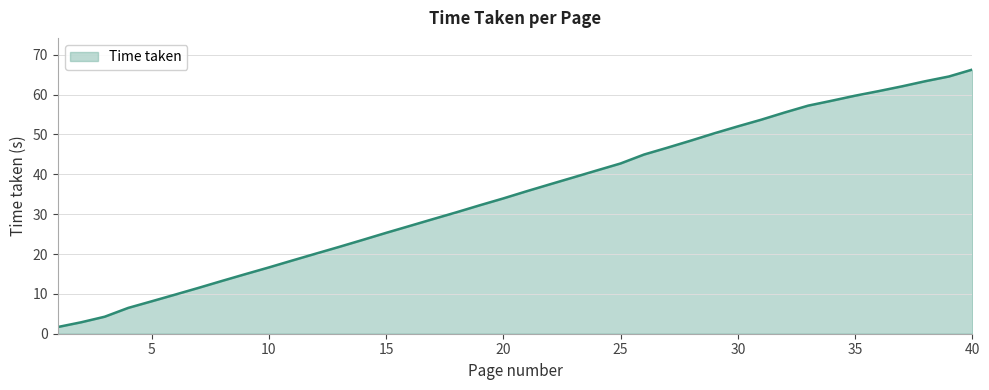

Does the chart have visible grid lines?

Yes